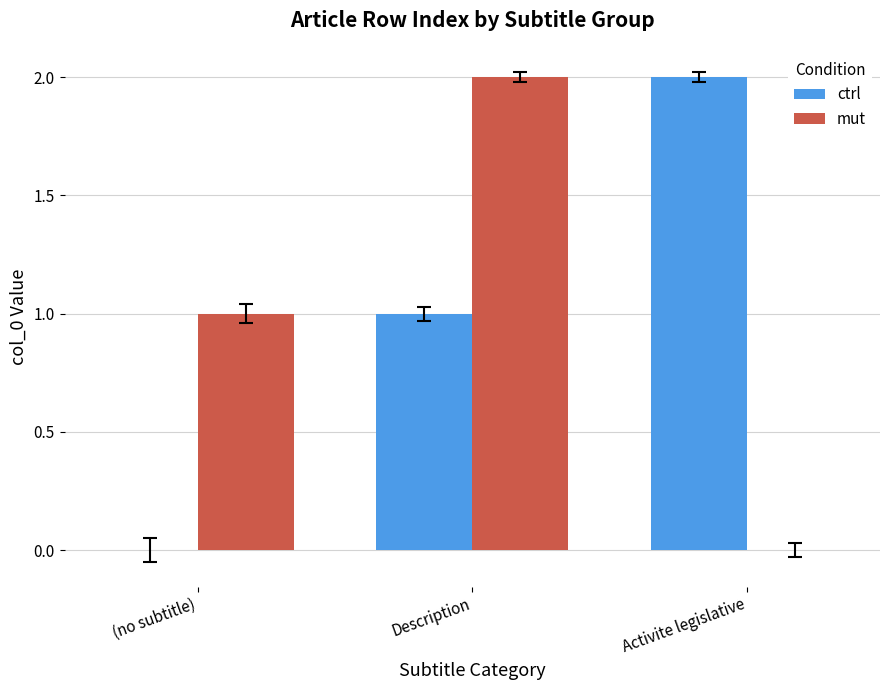

True or false: ctrl has a value of 3 at Activite legislative.

False